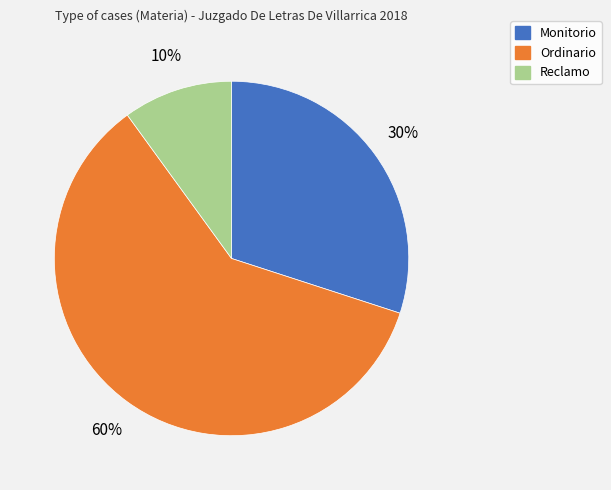

To the nearest percent, what is the difference between the Ordinario and Reclamo slice percentages?

50%